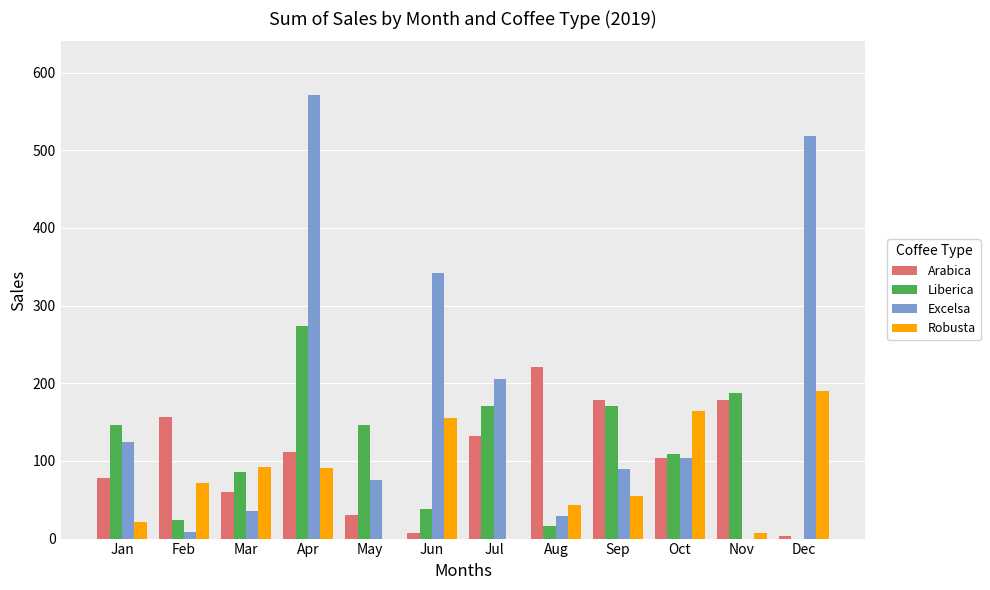

Which series changed the most between Nov and Dec?

Excelsa